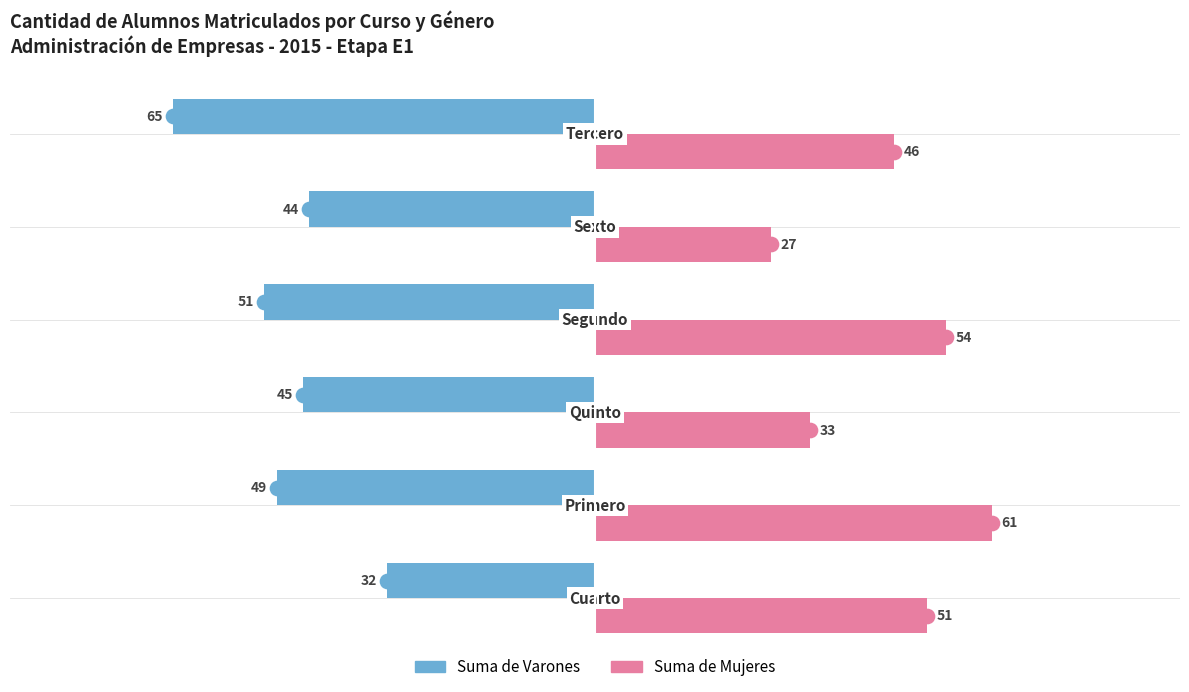

What is the total value across all series at 0?

-19